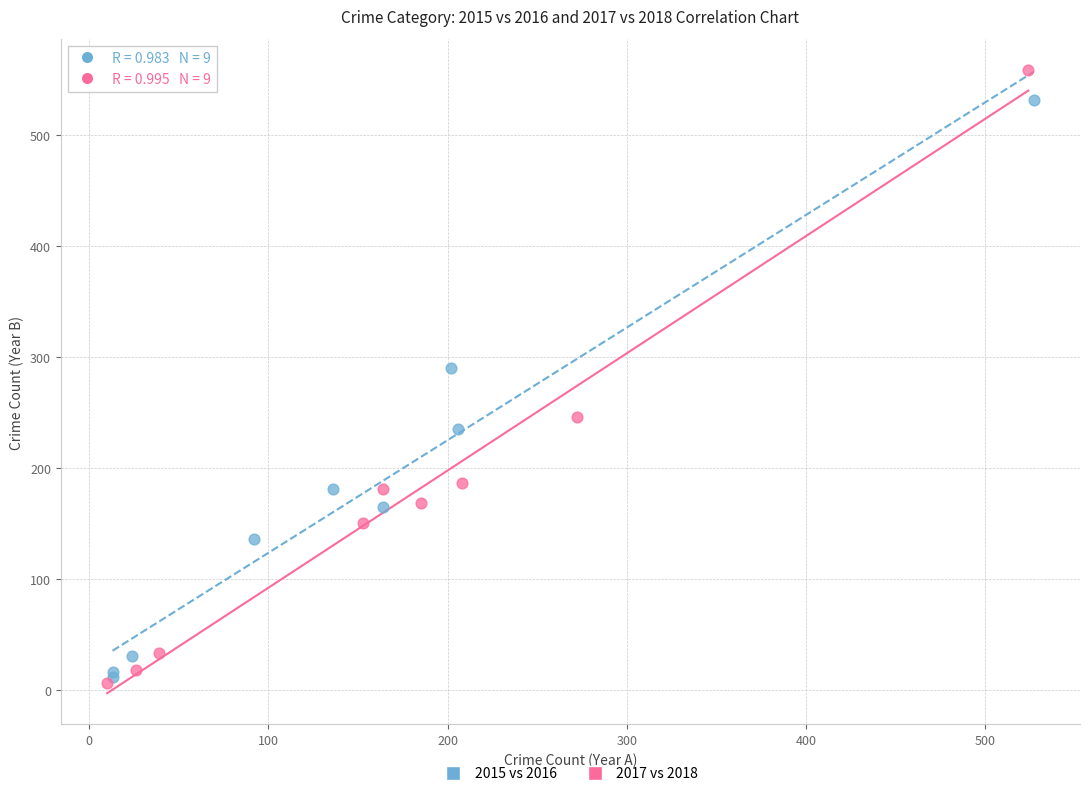

Which series reaches the maximum Y coordinate?

2017 vs 2018